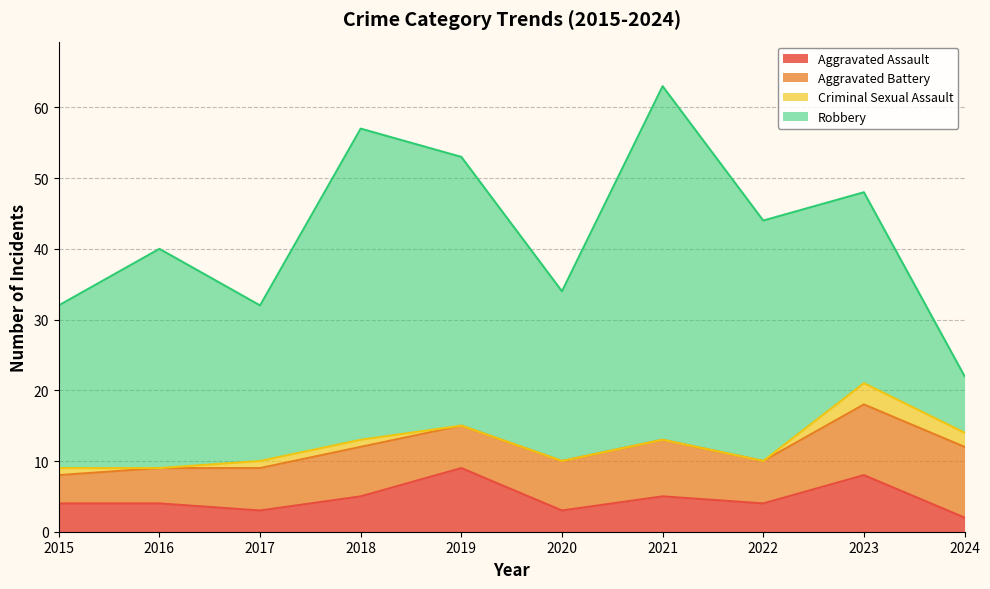

Which has a higher value, 2024 or 2016?

2016